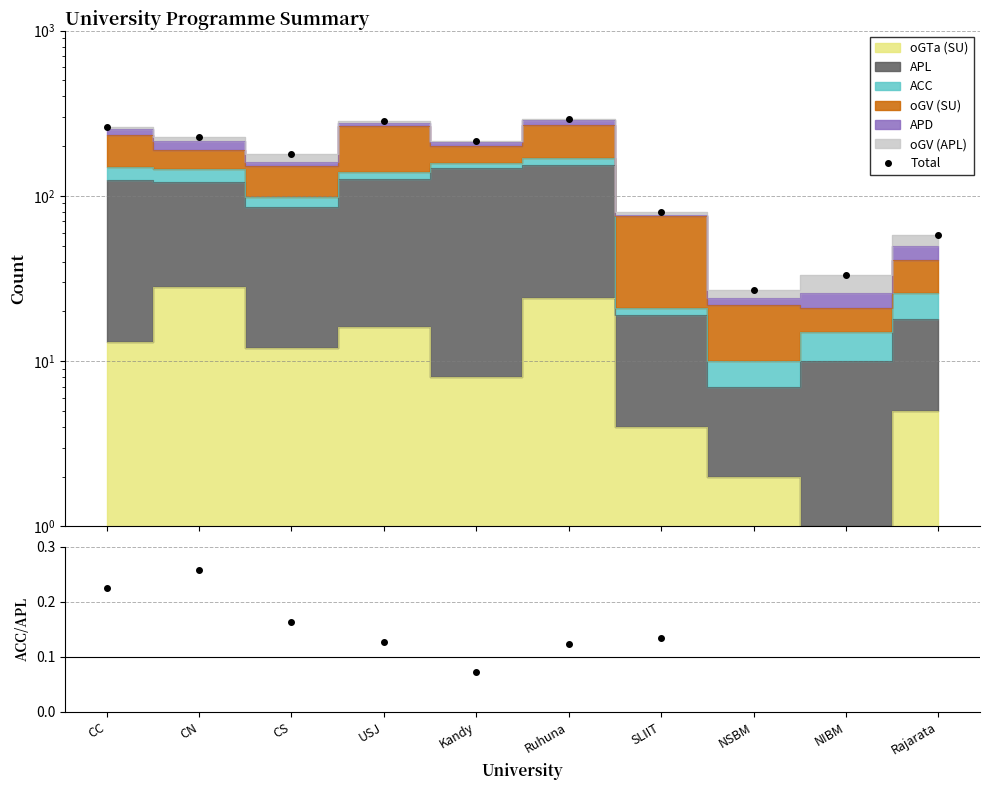

Reading right to left, list all the values displayed in this chart.

58	33	27	80	290	216	284	178	226	262